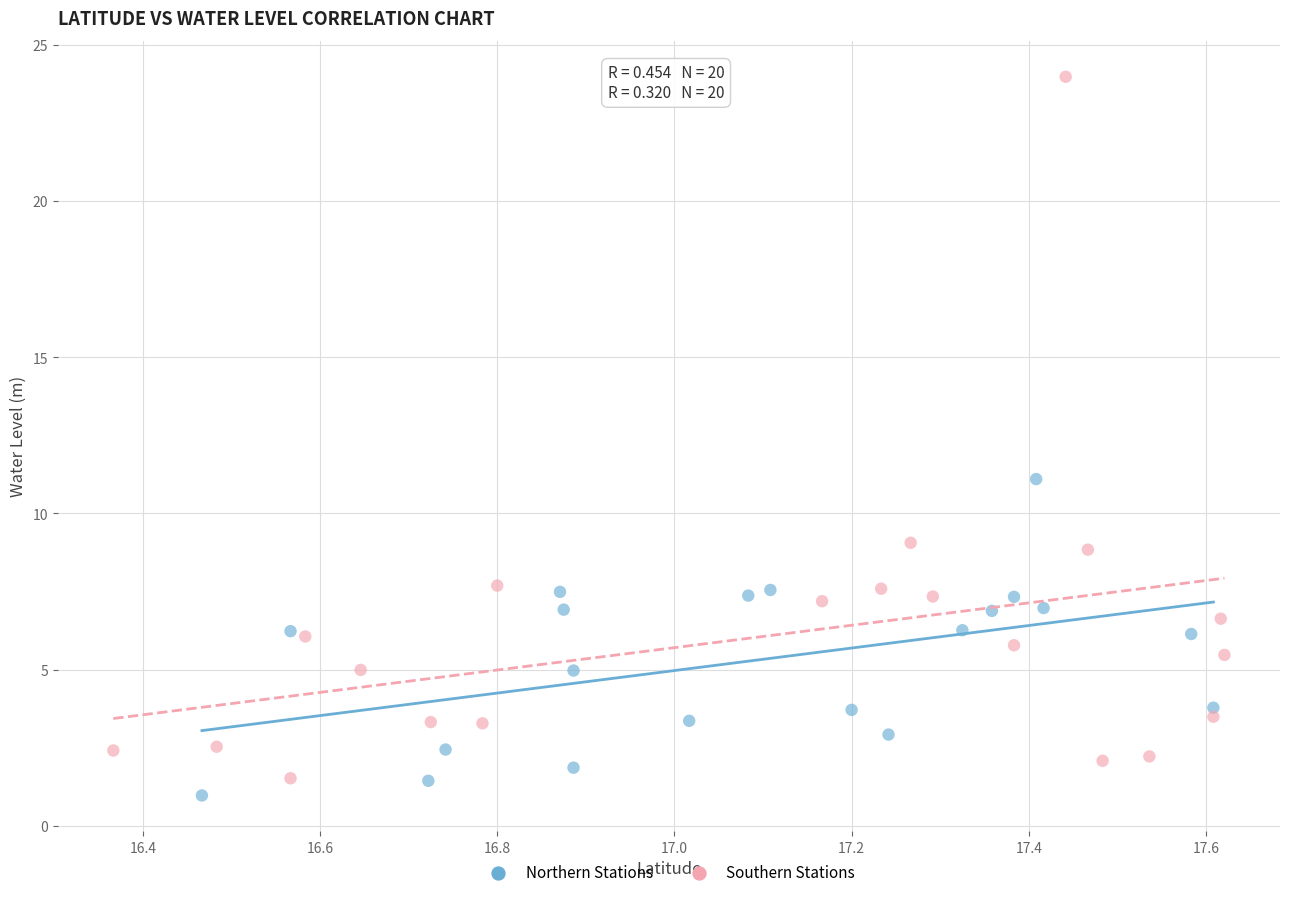

Which series reaches the minimum Y coordinate?

Northern Stations